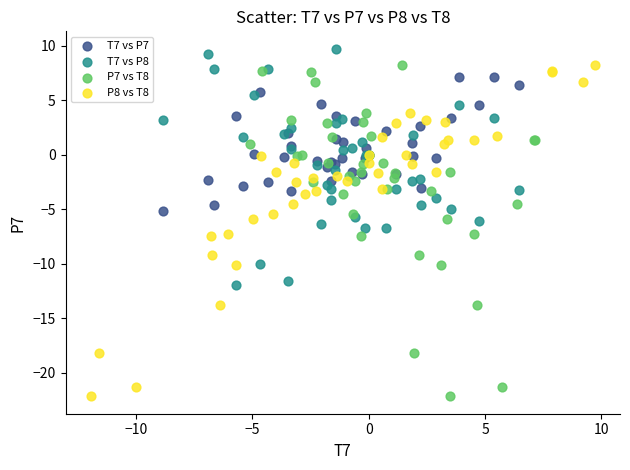

Which series contains the highest Y value?

T7 vs P8